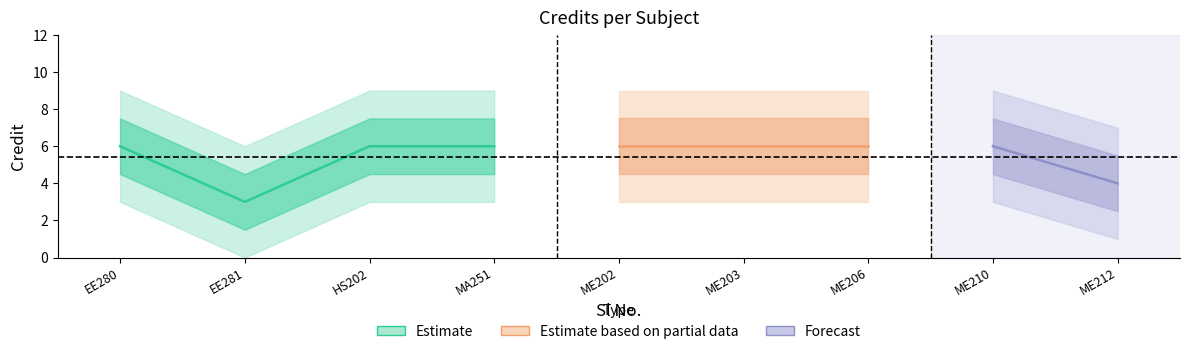

Rank the categories by value from lowest to highest.

2, 9, 1, 3, 4, 5, 6, 7, 8